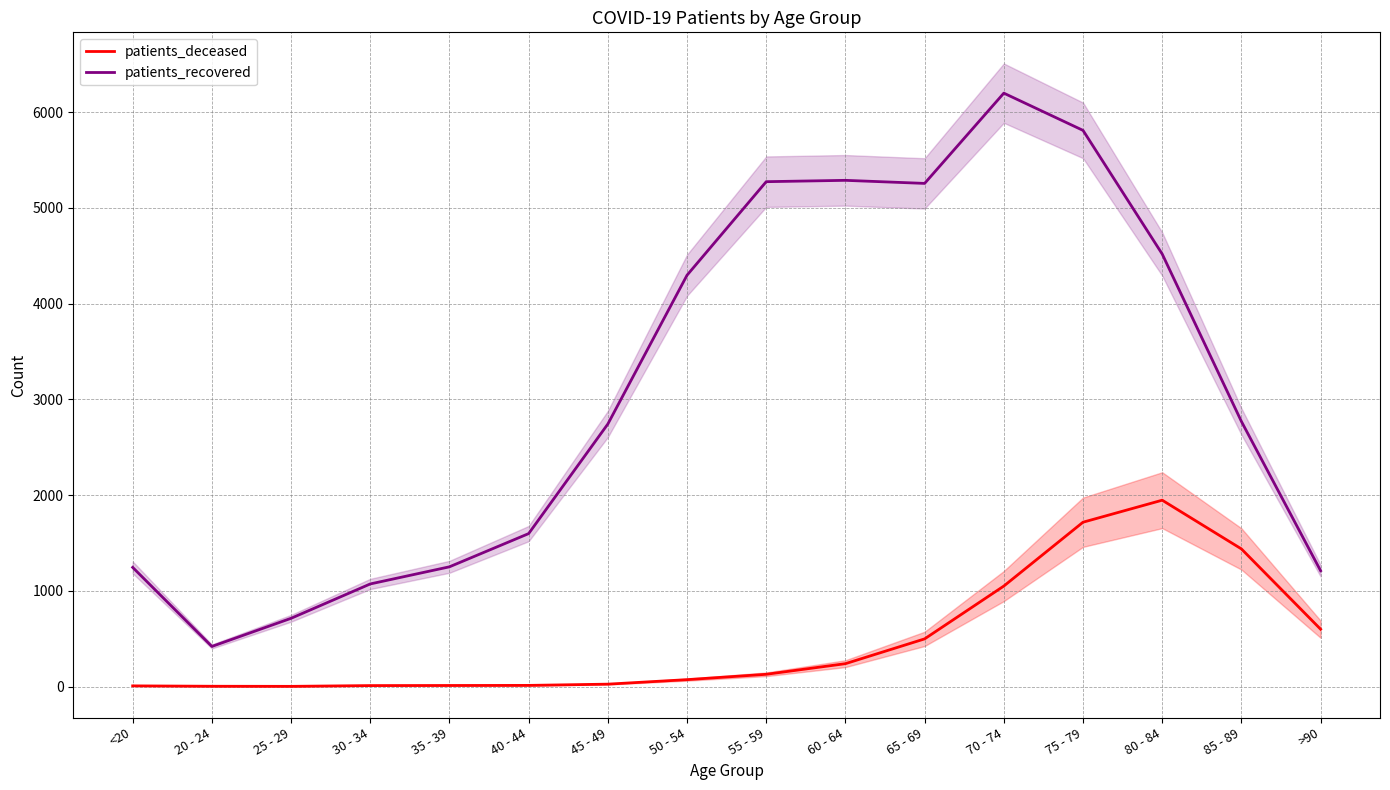

The value of patients_deceased at 60 - 64 is 239. True or false?

True